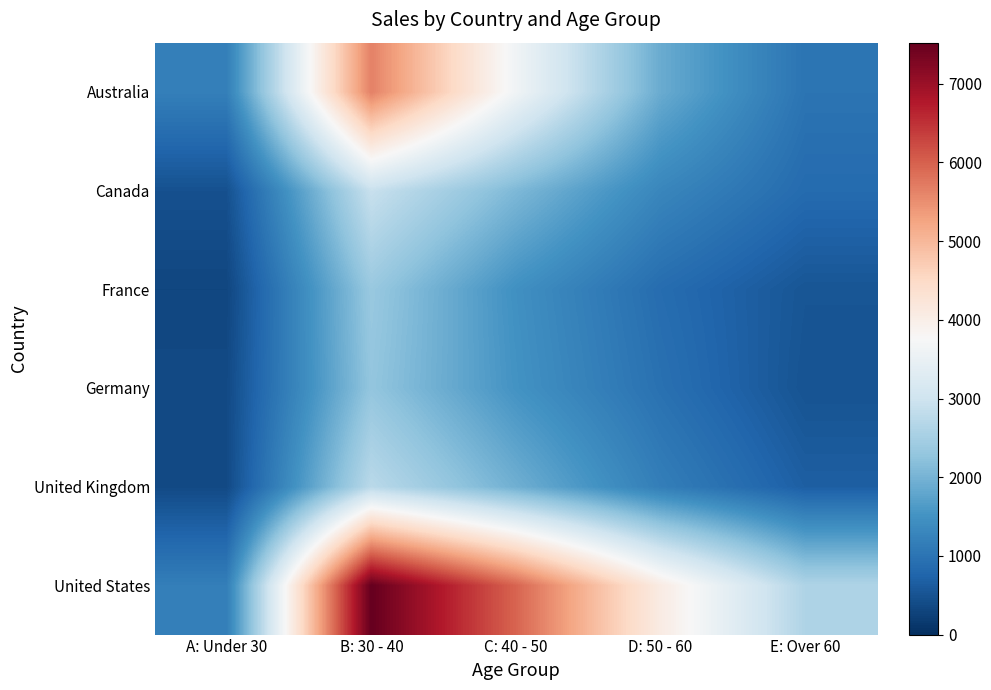

List the series in order of their peak value, highest first.

United States, Australia, Canada, United Kingdom, France, Germany